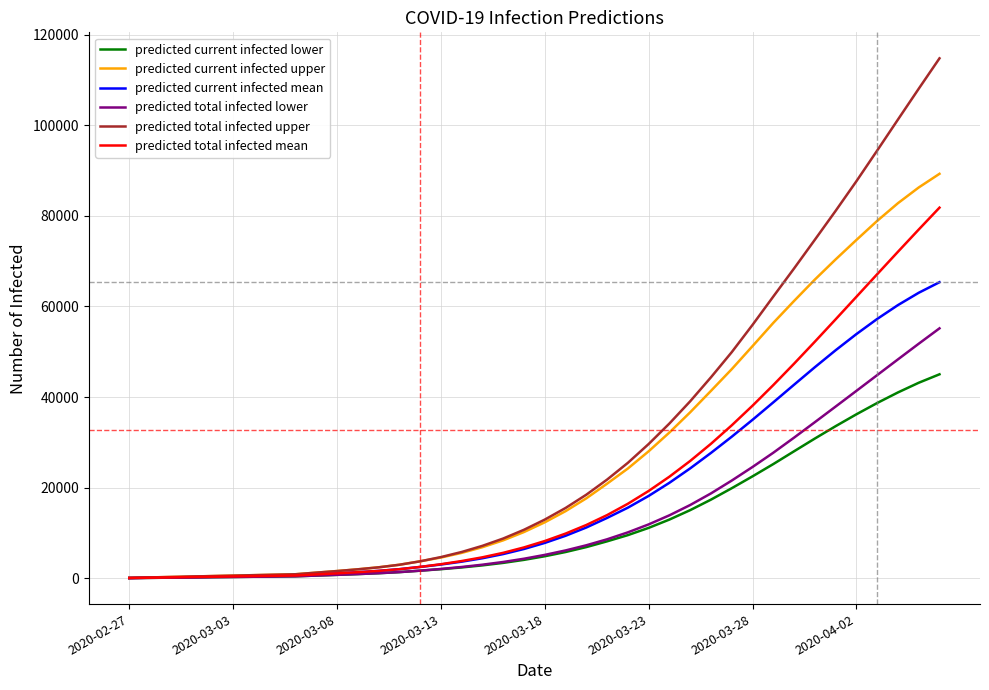

What is the maximum value shown in the chart?

114779